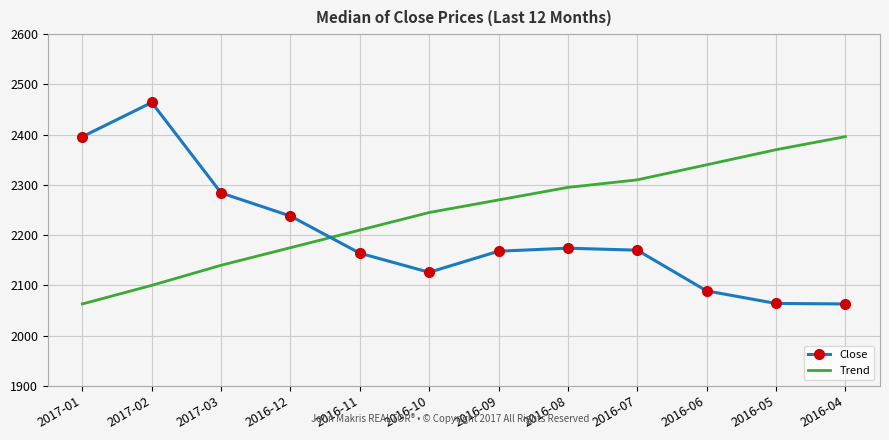

The value of Close at 2017-02 is 4065. True or false?

False